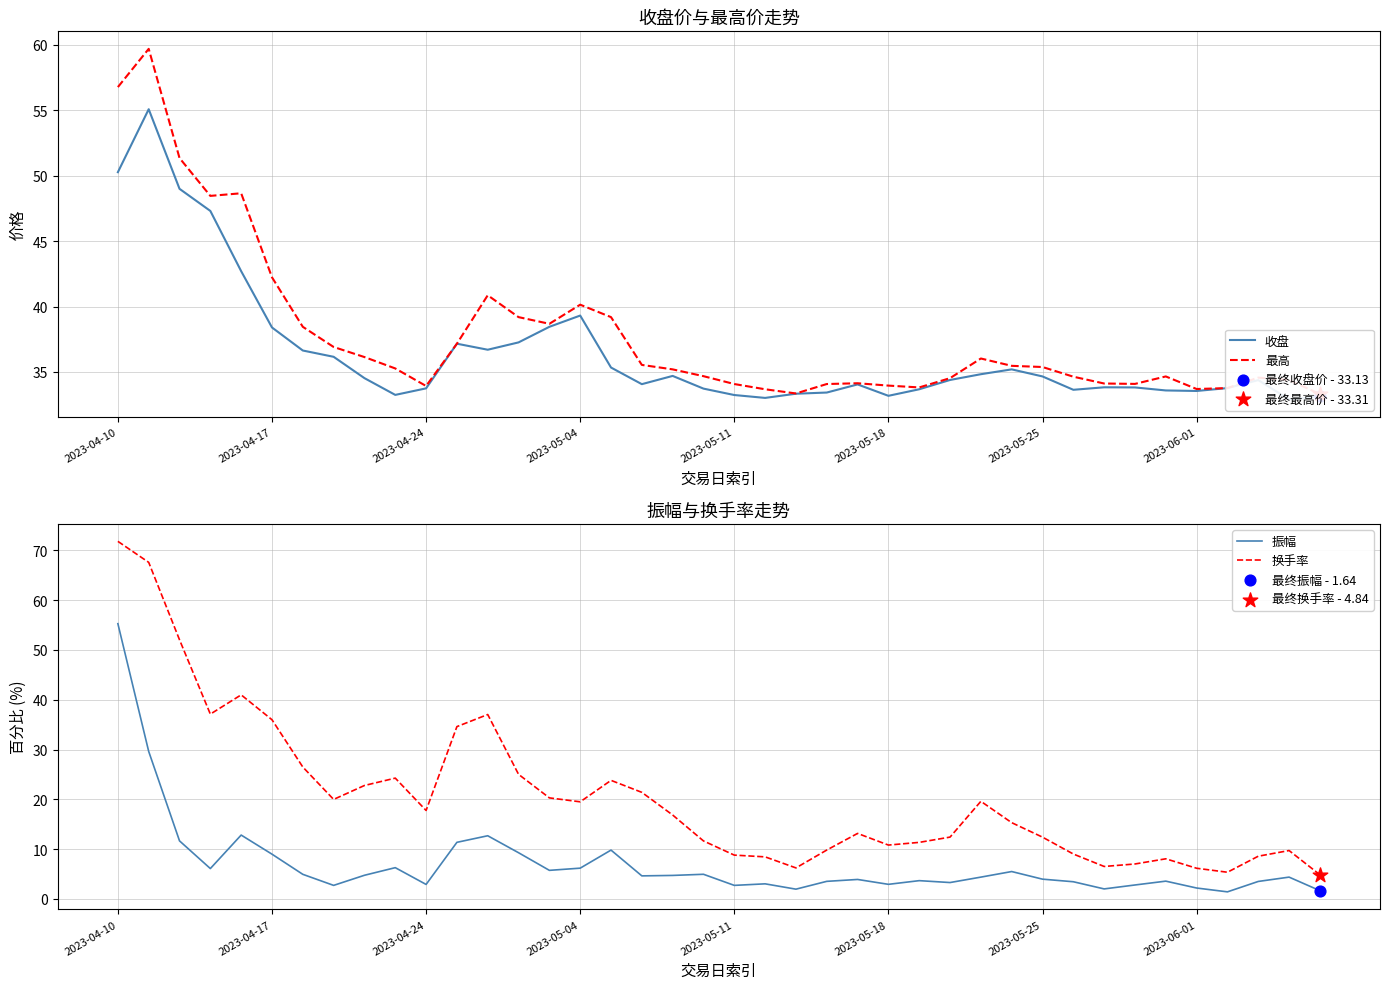

What is the maximum value for 换手率?

71.8